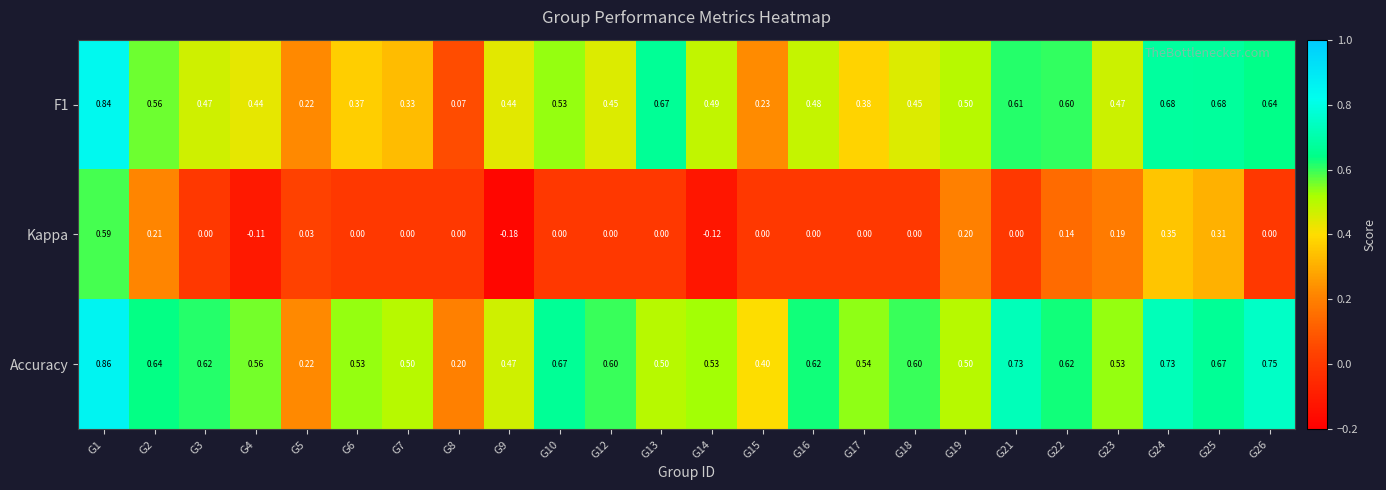

Which series has the largest total across all categories?

Accuracy